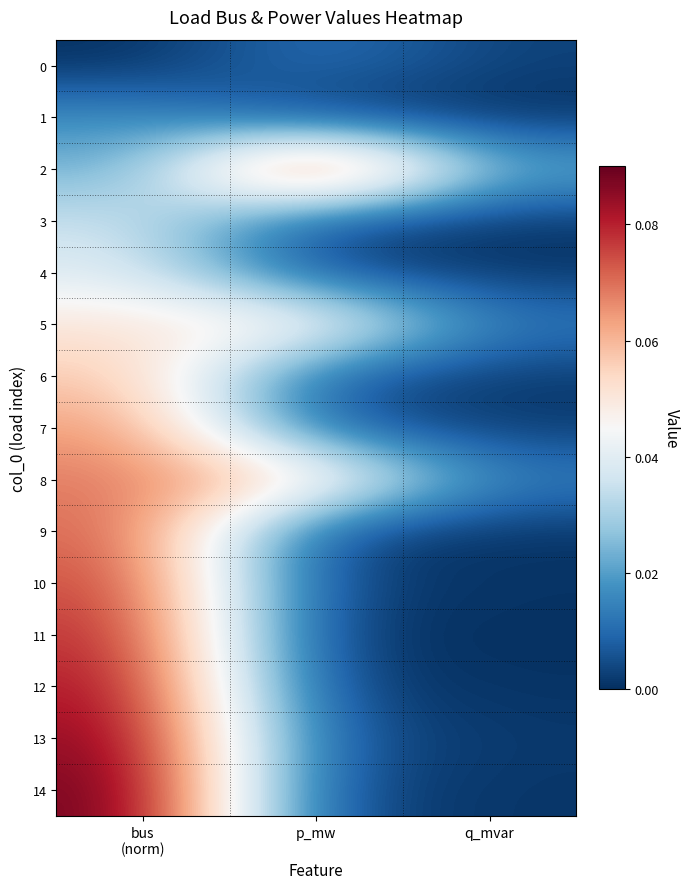

What is the total value across all series at p_mw?

0.3